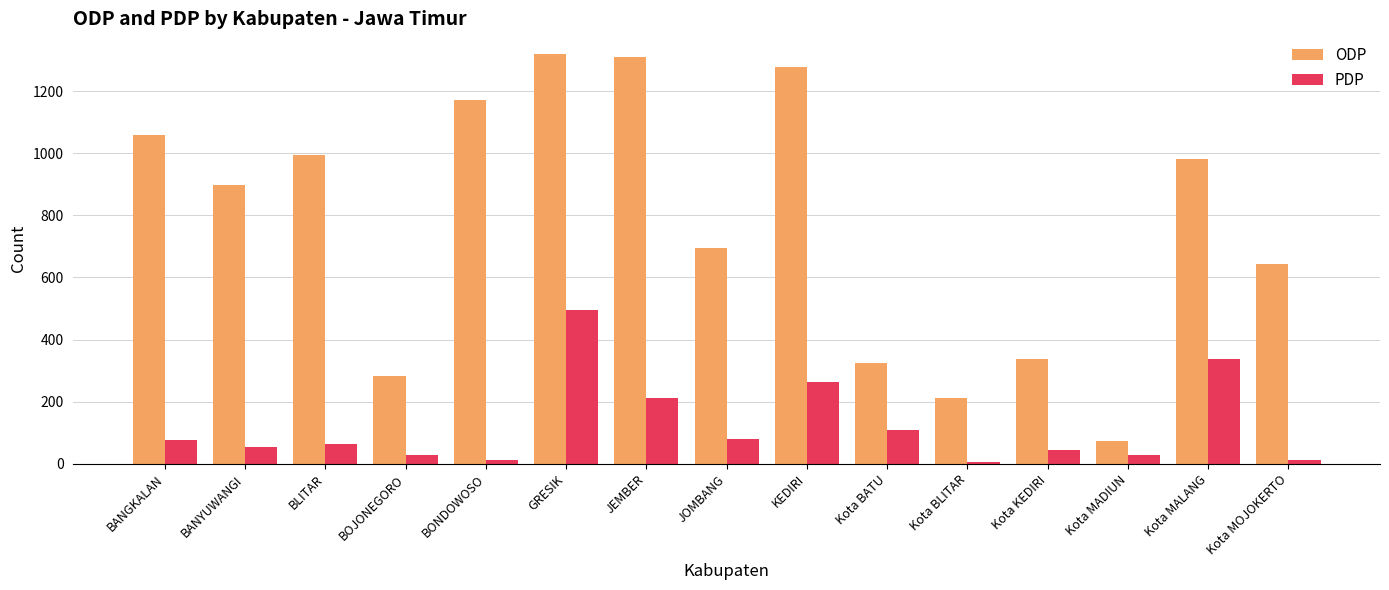

Which series has the largest total across all categories?

ODP